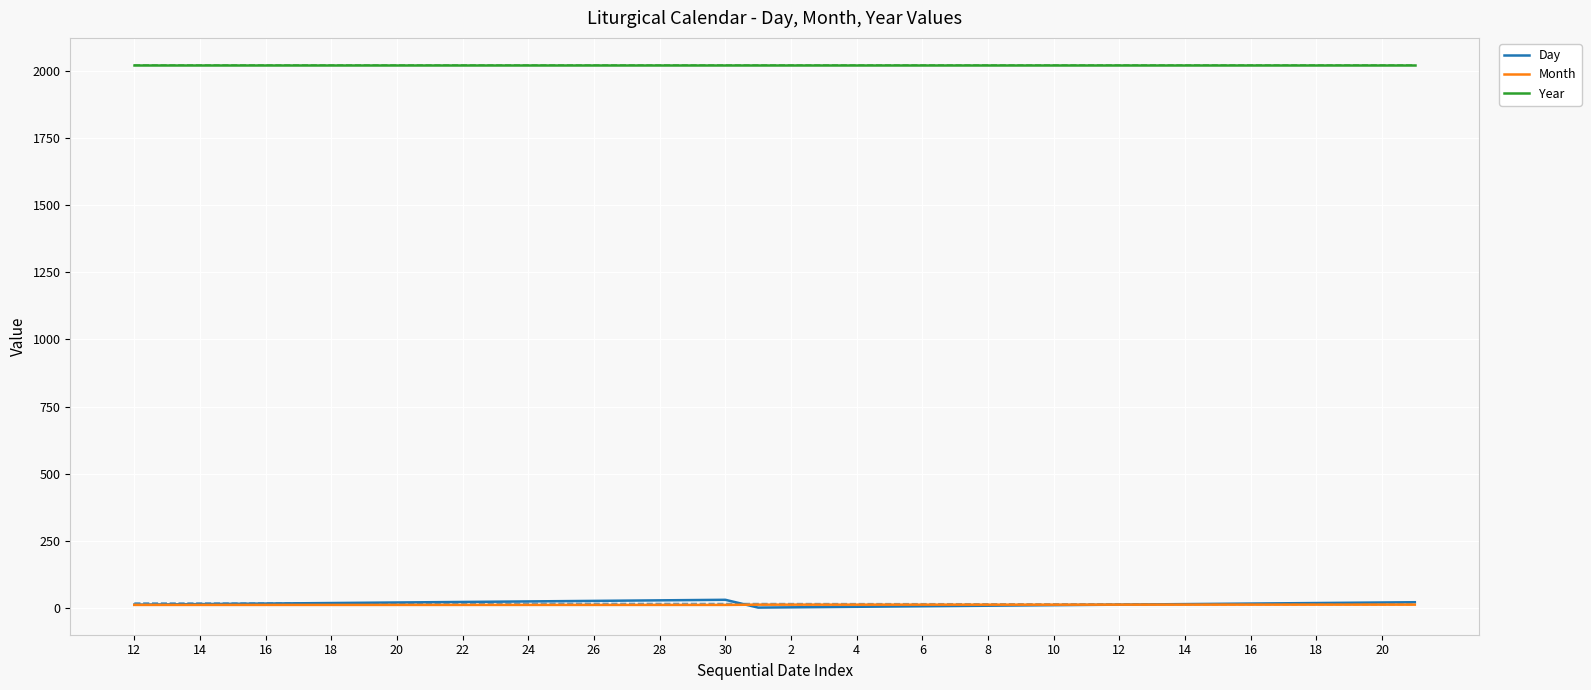

What is the average value of the Month series?

12